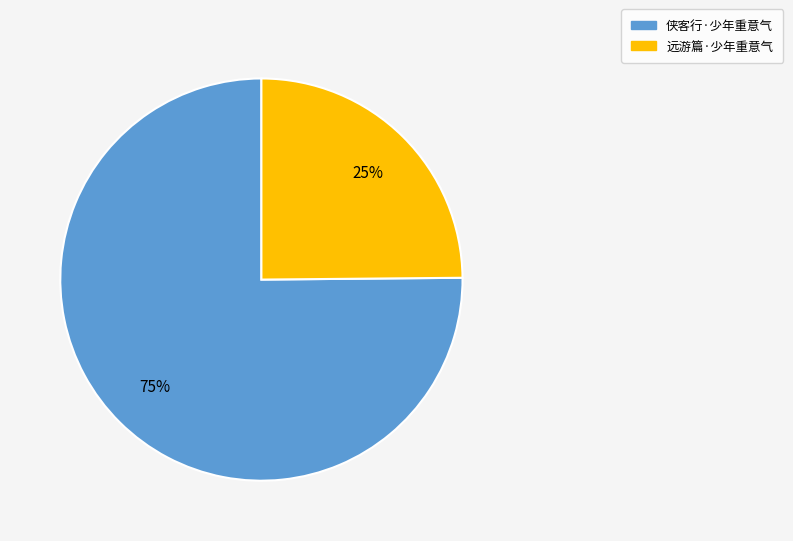

How many segments does this pie chart have?

2